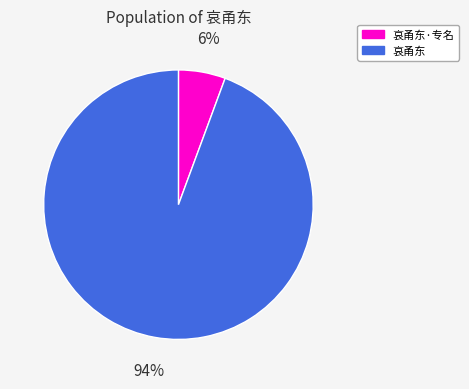

Is there any slice that represents more than half of the pie?

Yes